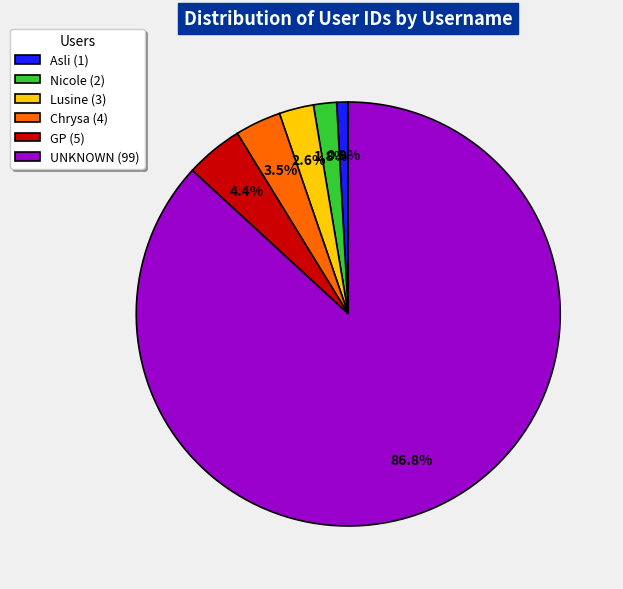

To the nearest percent, what is the difference between the Nicole and Lusine slice percentages?

1%